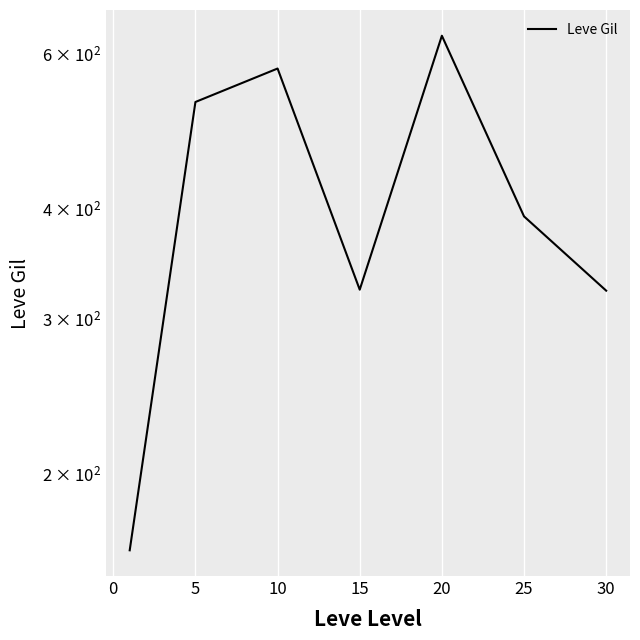

How many lines are shown in the chart?

1